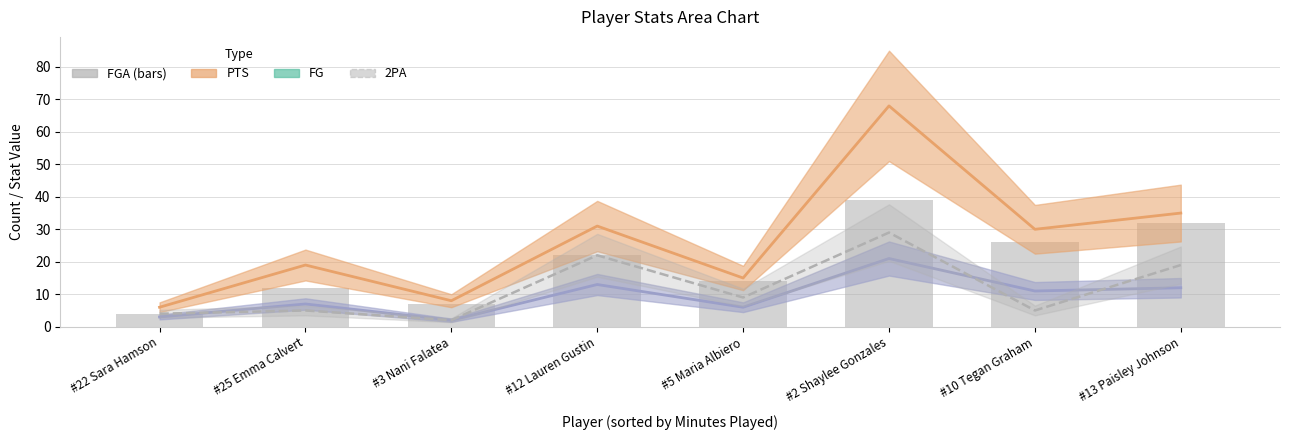

What is the value of the 1st bar from the left?

4